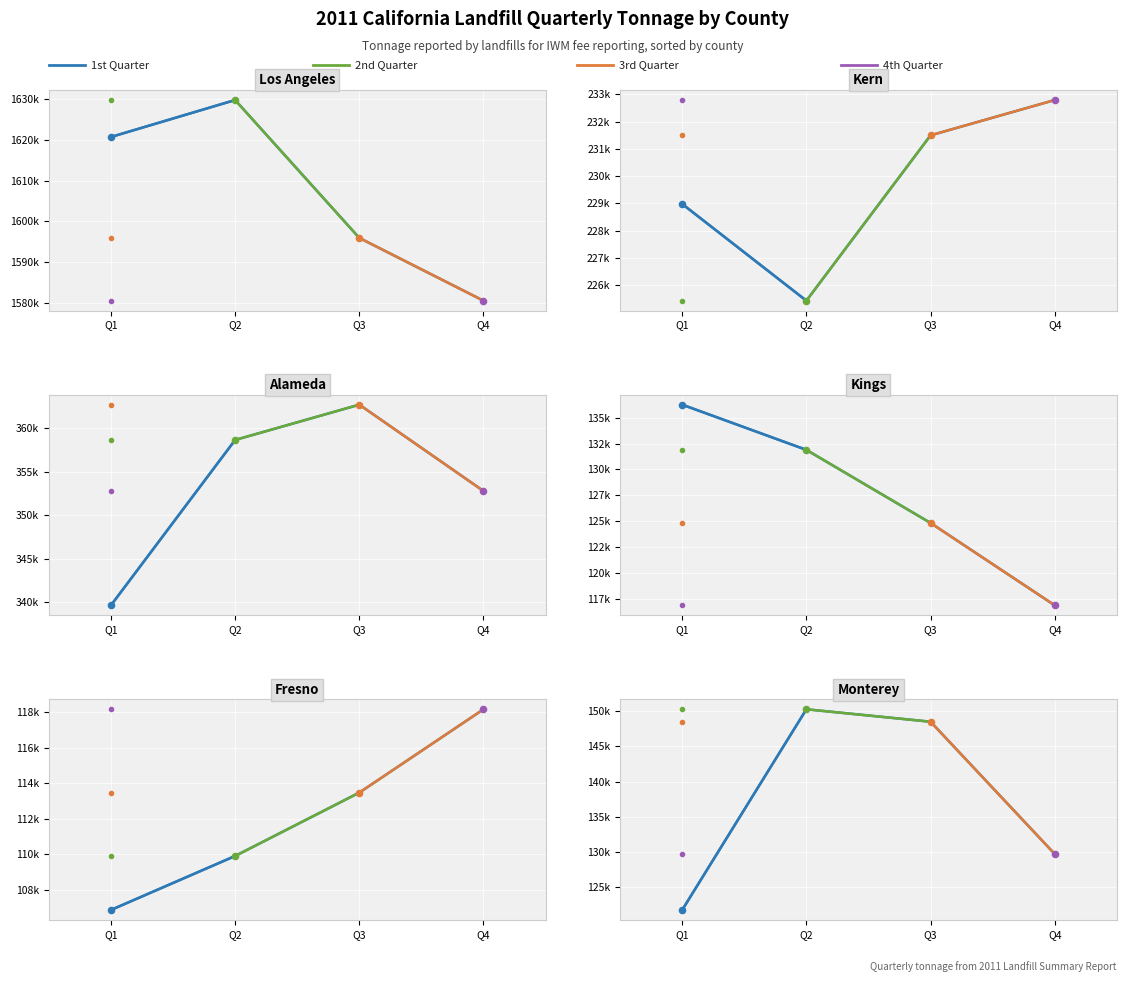

Which series has the largest total across all categories?

2nd Quarter